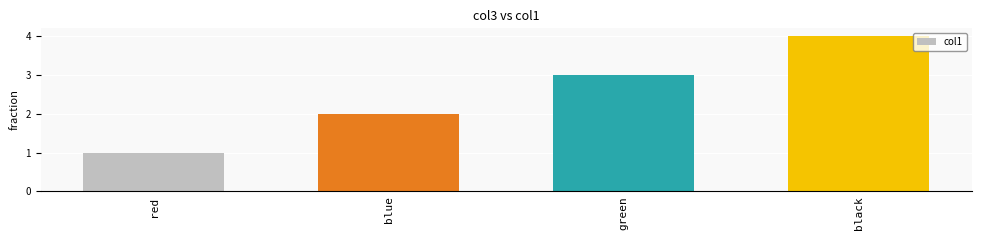

Reading right to left, what are all the values shown in this chart?

4	3	2	1